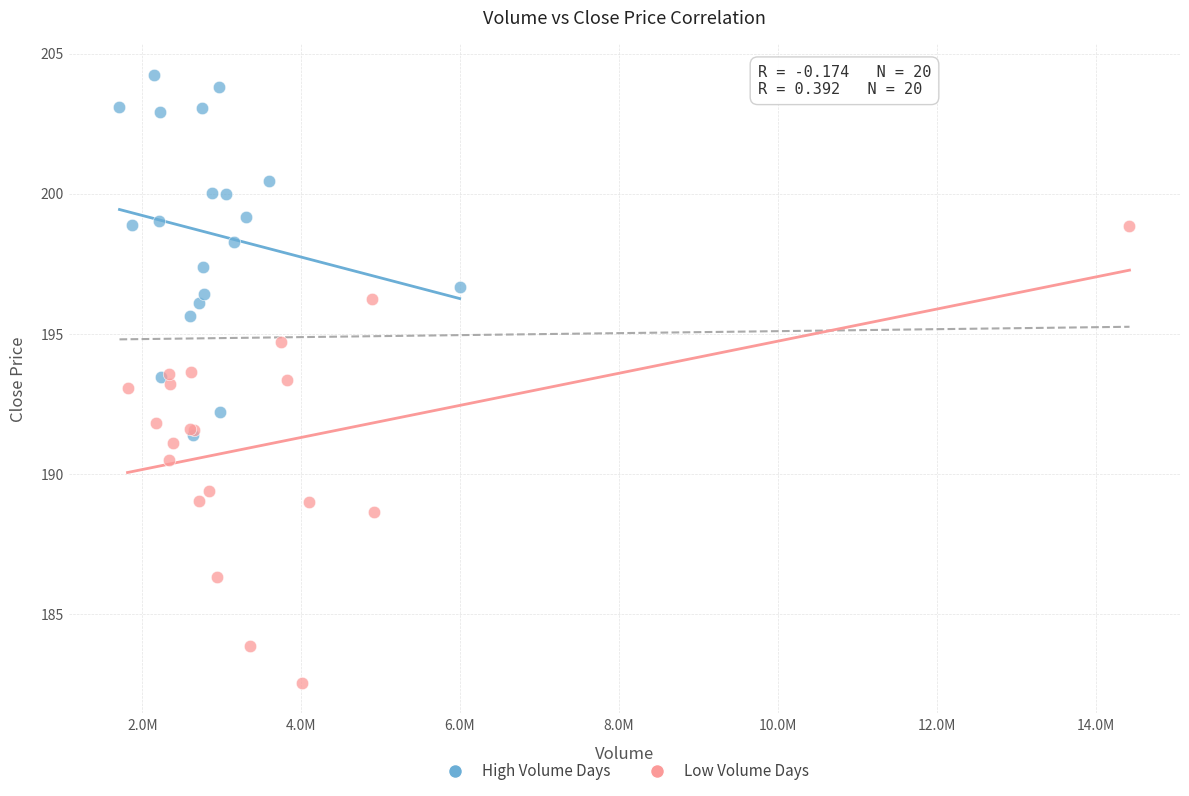

Which series reaches the minimum Y coordinate?

Low Volume Days